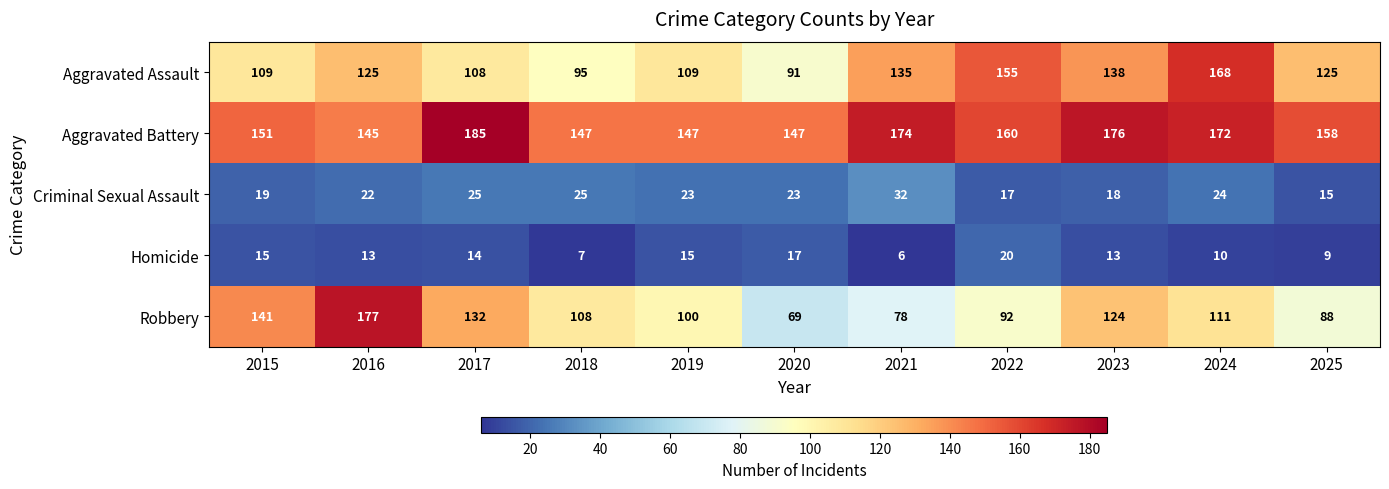

How many series are shown in this chart?

5